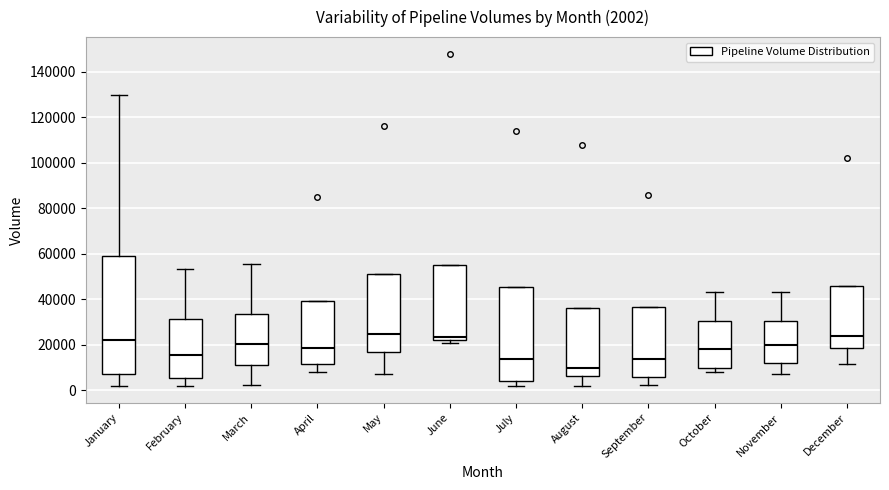

Comparing the boxes themselves (not the whiskers), which one is the tallest?

January